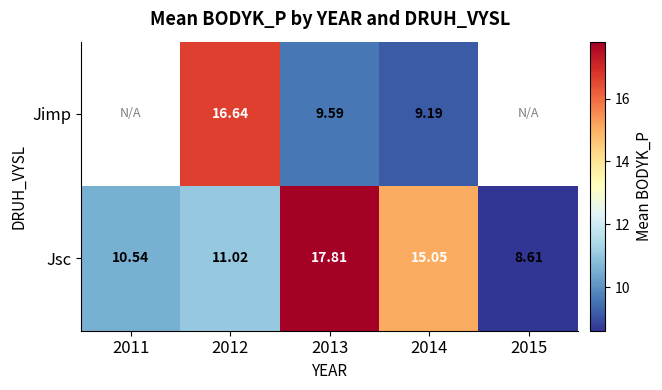

What is the minimum value shown in the chart?

8.6